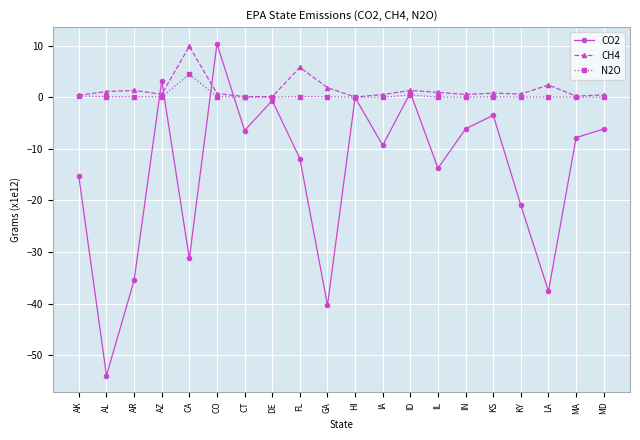

Where is the first local minimum for CH4?

AZ